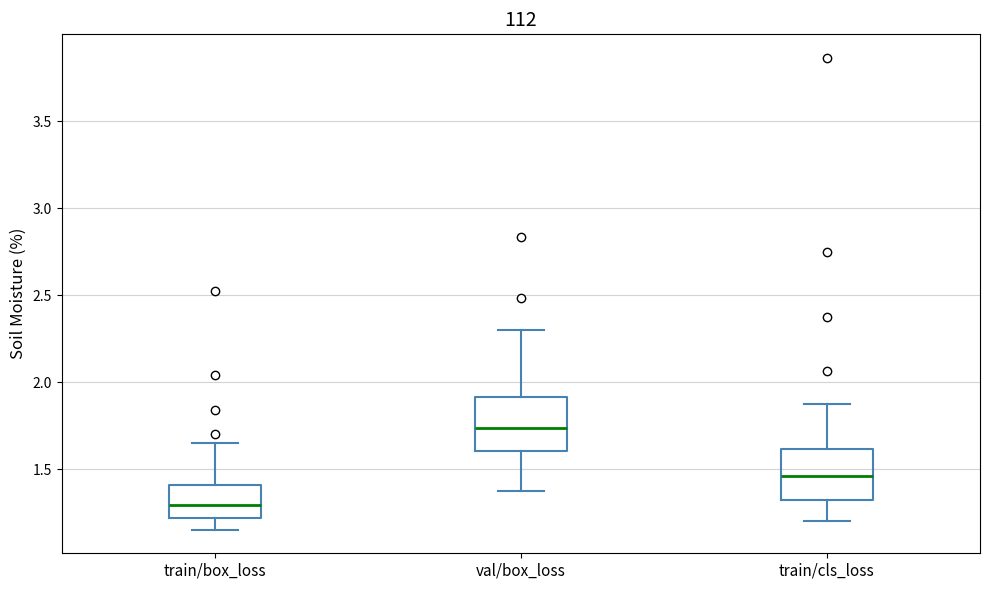

Reading left to right, read every box against the y-axis: the position of its median line, the range the box covers, and the ends of its whiskers. The values are not printed on the chart, so give them approximately, as read against the axis.

train/box_loss: median 1.30, box 1.20 to 1.40, whiskers 1.15 to 1.65
val/box_loss: median 1.75, box 1.60 to 1.90, whiskers 1.35 to 2.30
train/cls_loss: median 1.45, box 1.35 to 1.60, whiskers 1.20 to 1.90